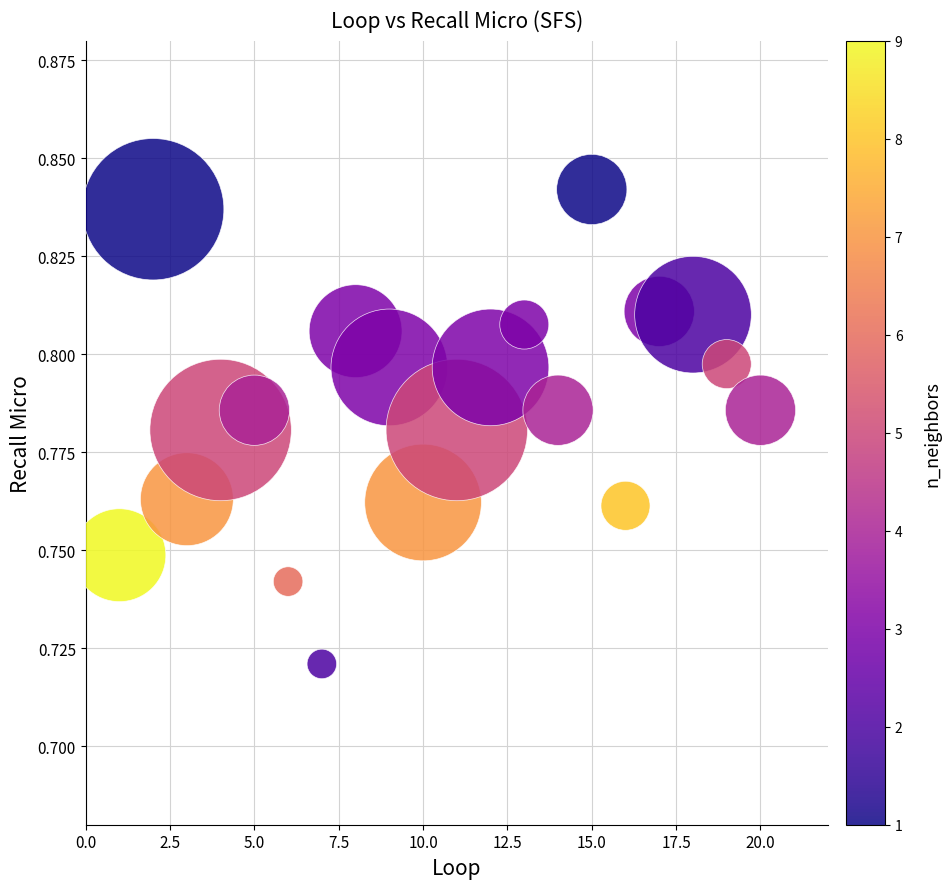

What is the range of X values (max minus min)?

19.0